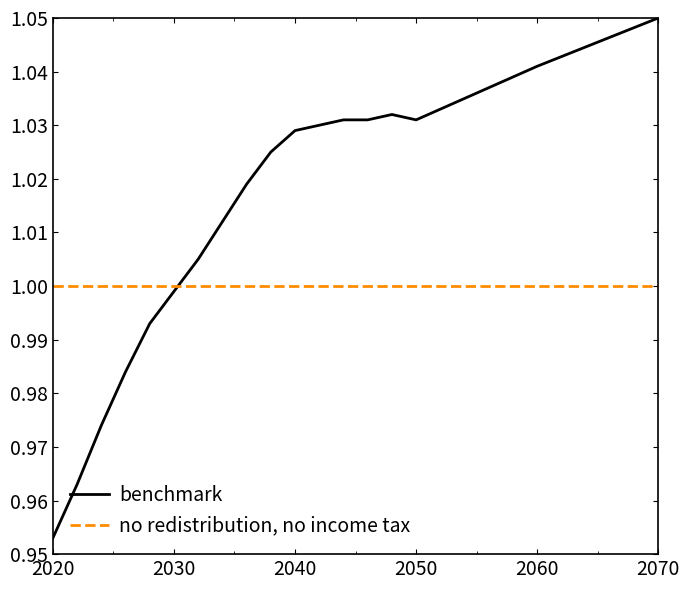

Rank the series by their average value, from lowest to highest.

no redistribution, no income tax, benchmark